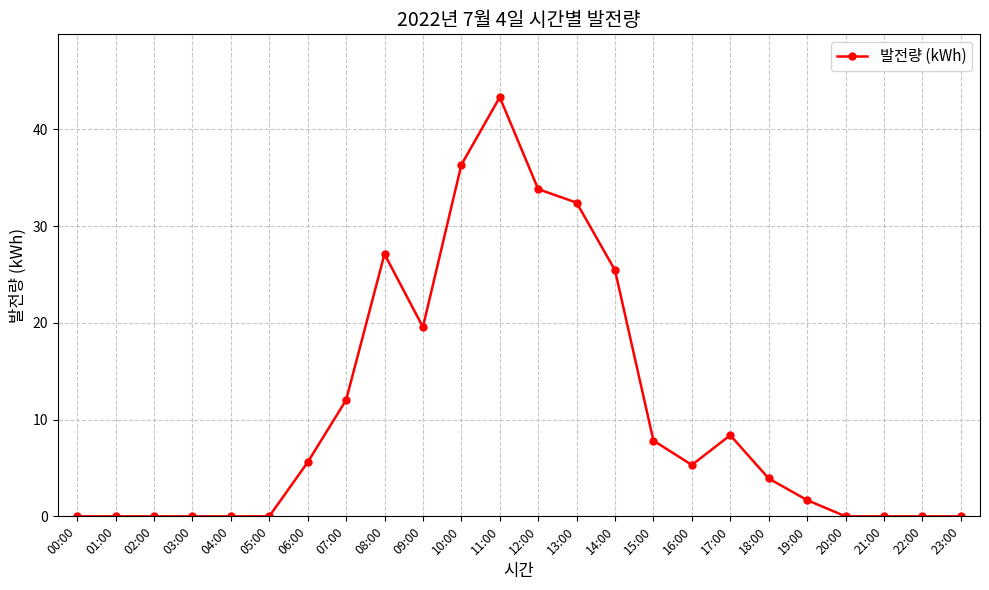

What is the value of the 15th point from the left?

25.4